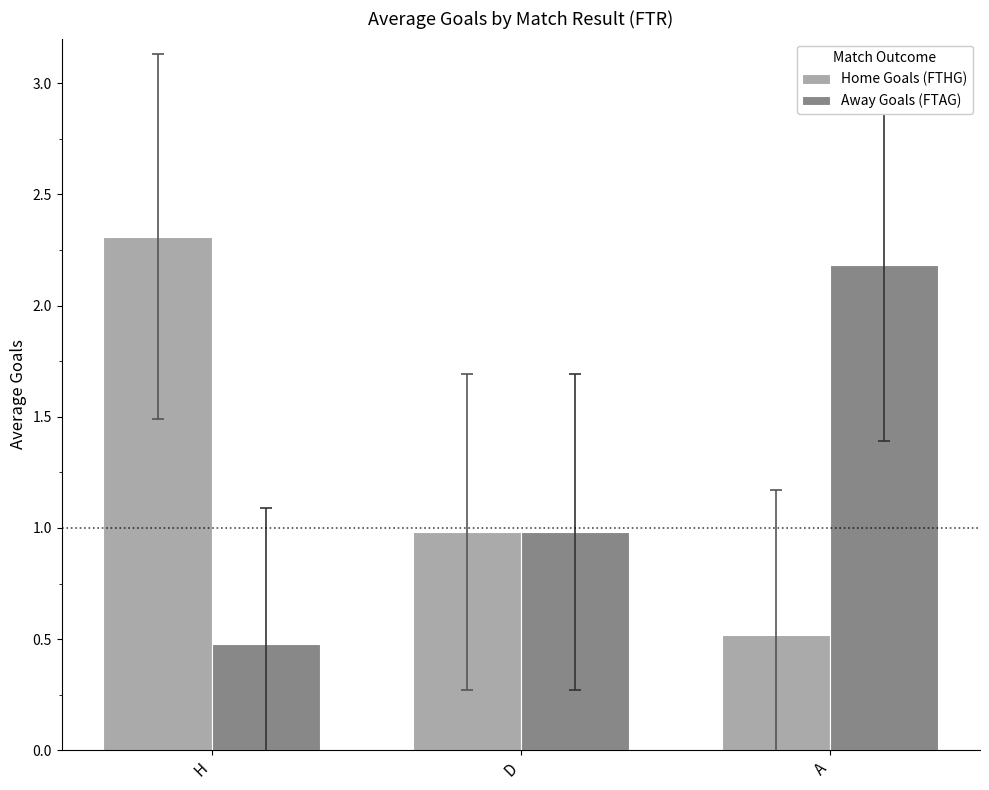

What is the average value of the Home Goals (FTHG) series?

1.3